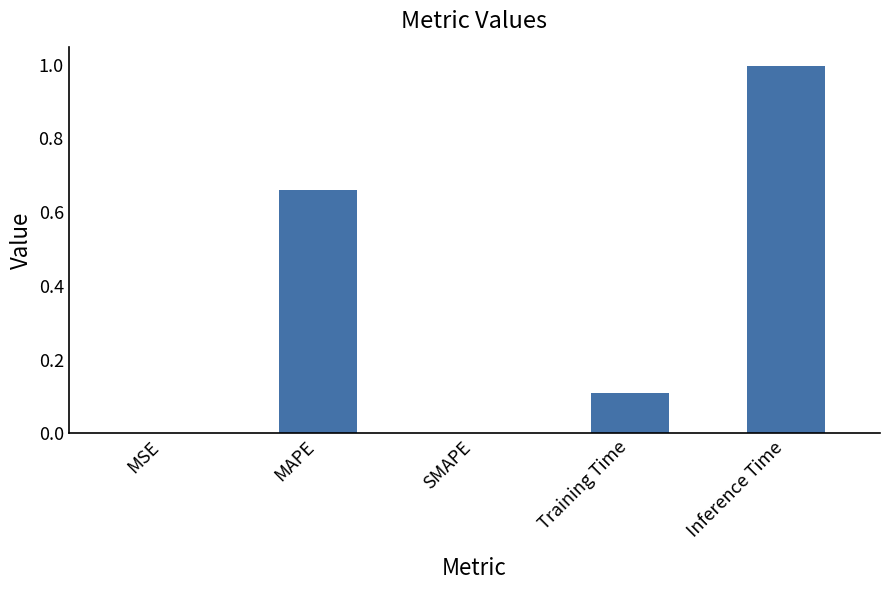

True or false: the data shows 0.0 at SMAPE.

True